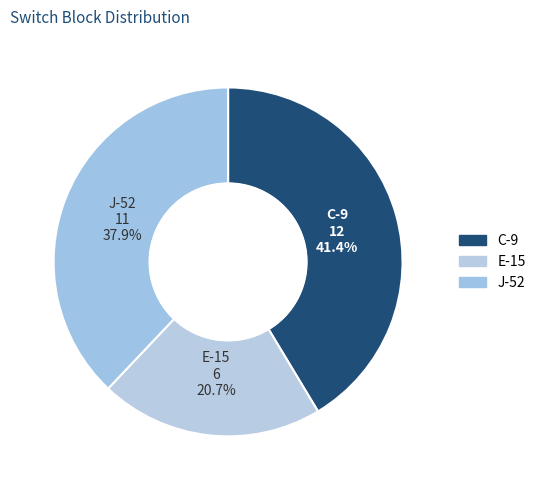

Rank the categories by value from lowest to highest.

E-15, J-52, C-9